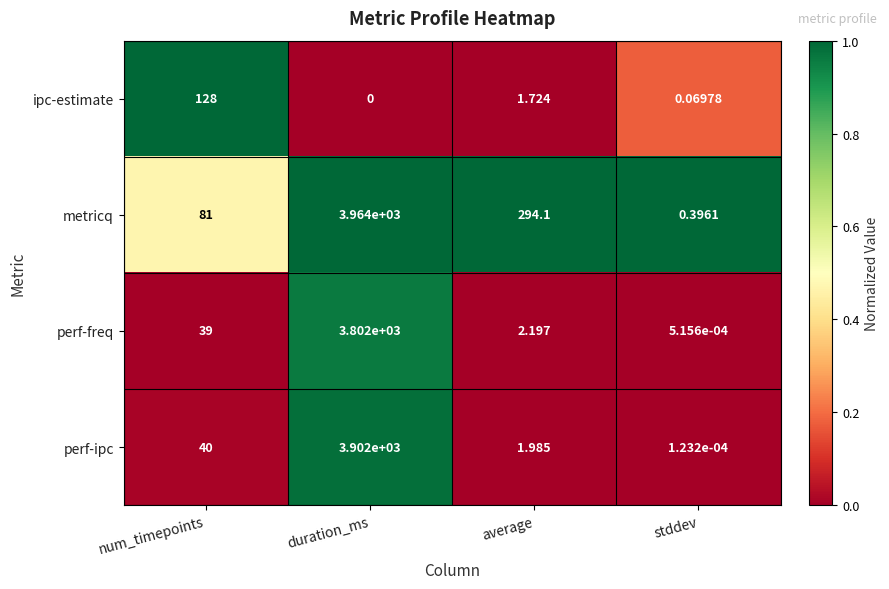

What is the total value across all series at average?

300.0